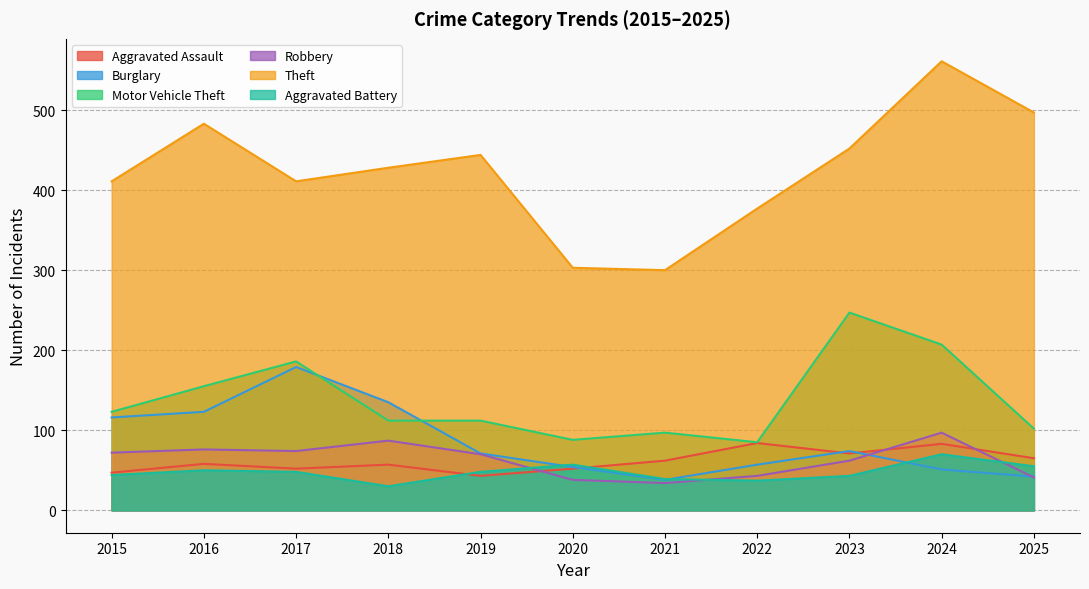

Between 2015 and 2018, which series saw the biggest shift?

Burglary